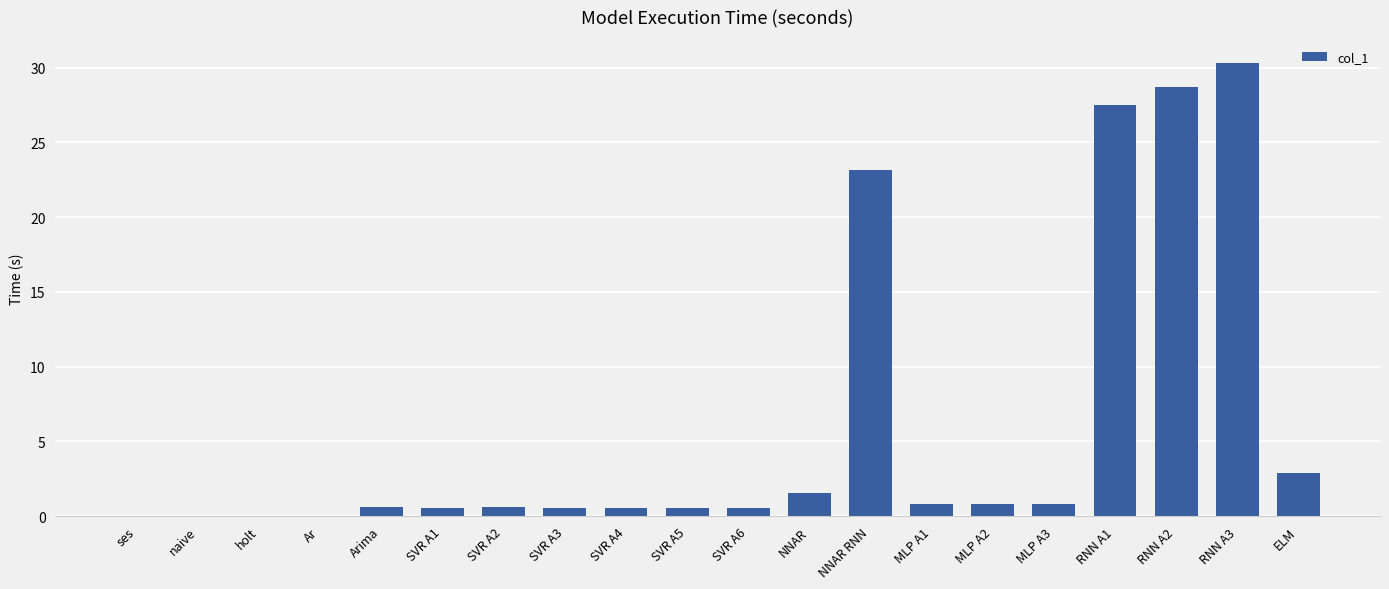

Which has a higher value, RNN A2 or SVR A6?

RNN A2